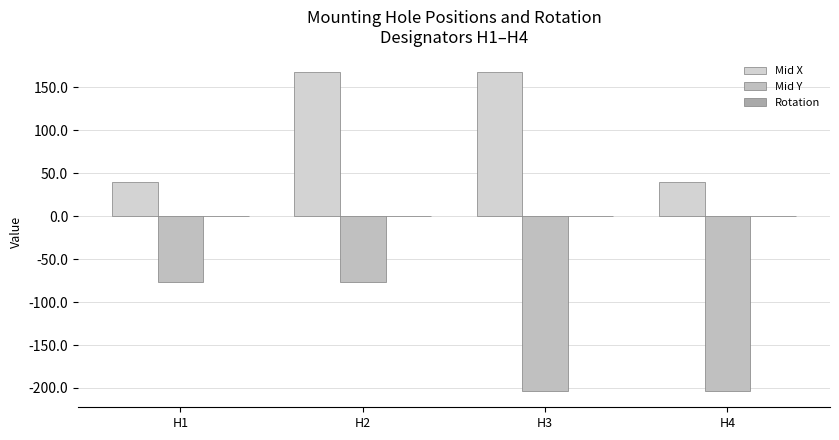

What is the value of the Mid X bar at the 3rd from the left?

167.4